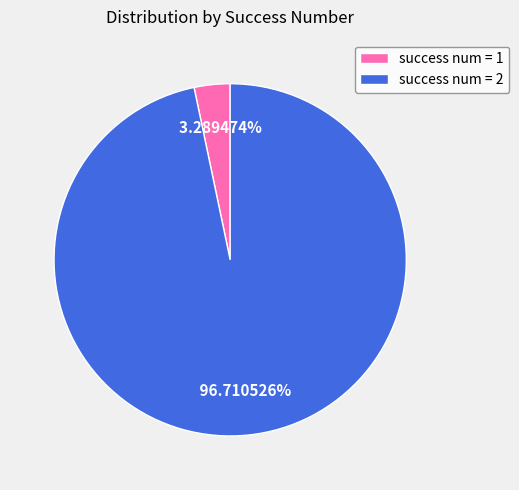

True or false: success num = 1 accounts for 41% of the total.

False